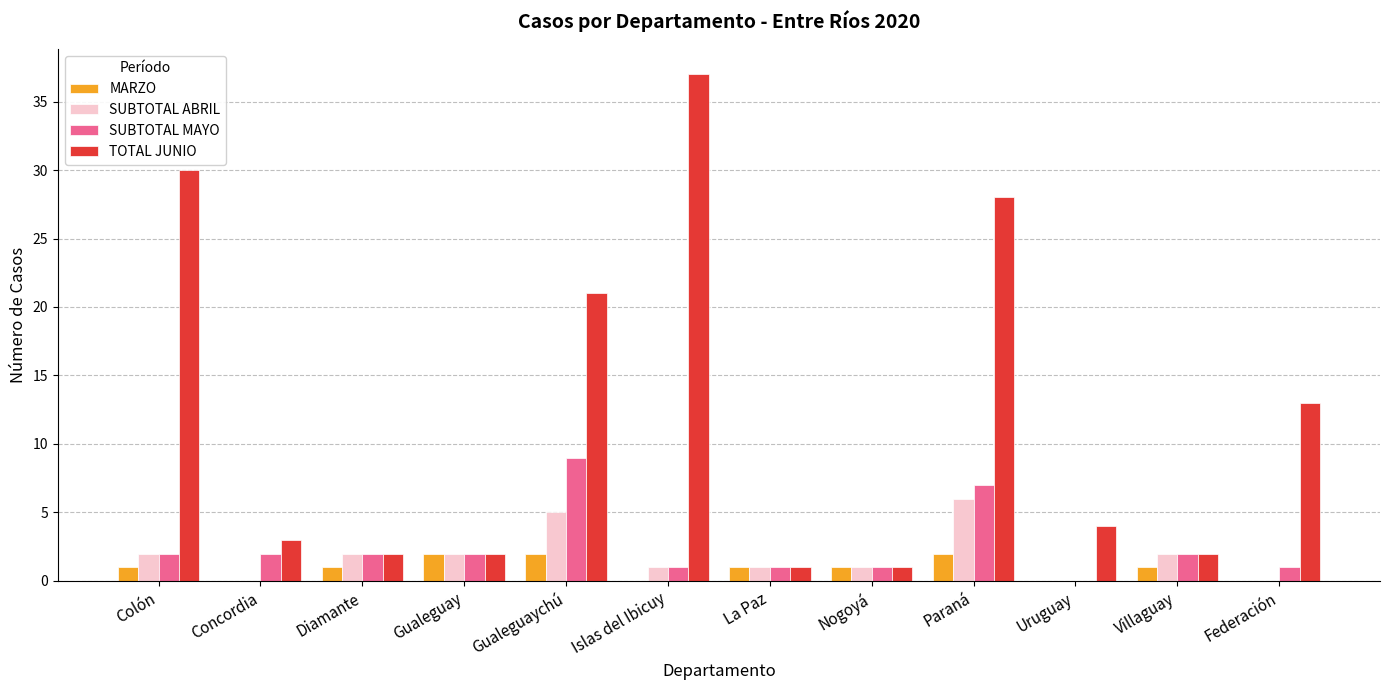

Which series has the largest total across all categories?

TOTAL JUNIO